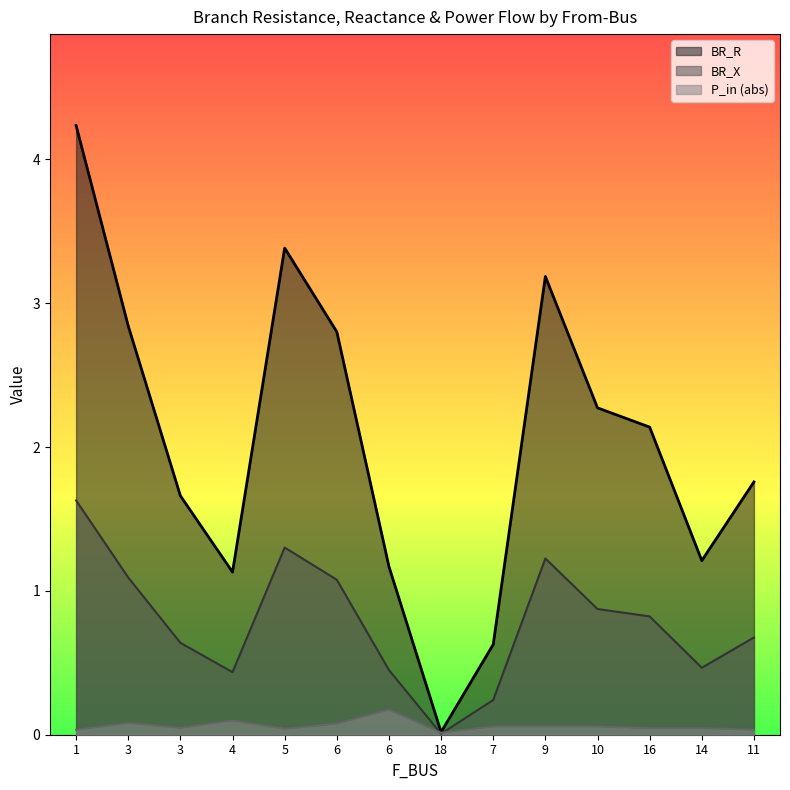

Between 14 and 10, which is larger?

10